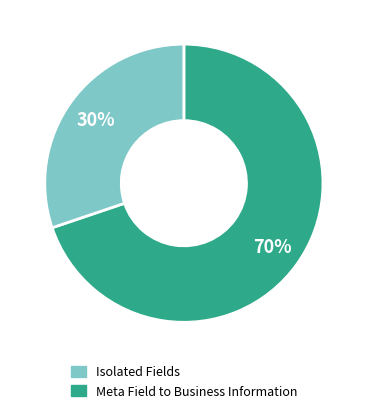

Is there any slice that represents more than half of the pie?

Yes